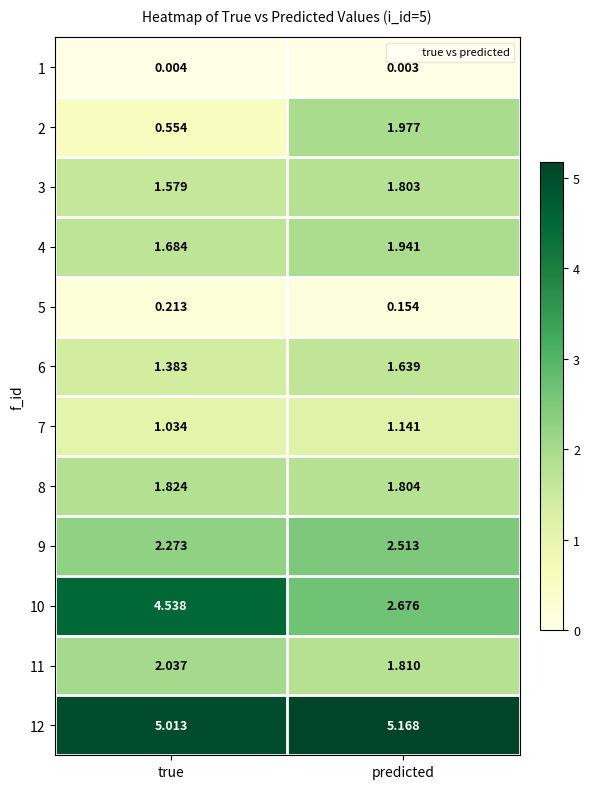

Rank the categories by 2 value from highest to lowest.

predicted, true